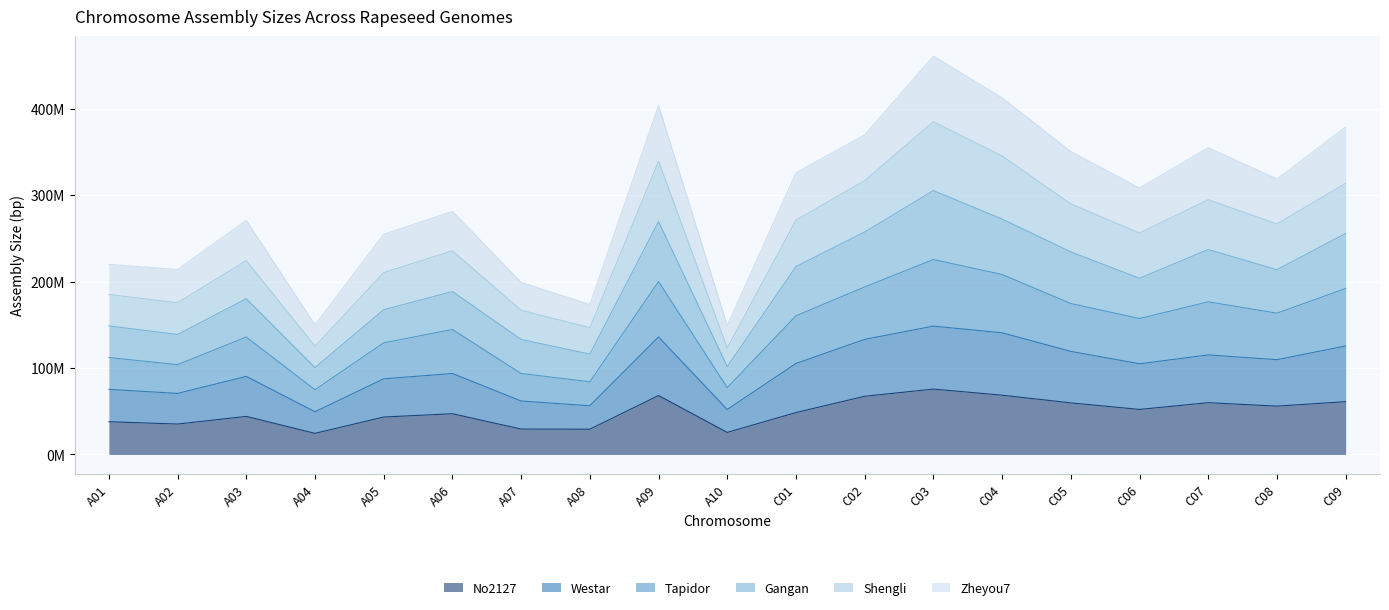

At which category is the sum across all series the highest?

C03